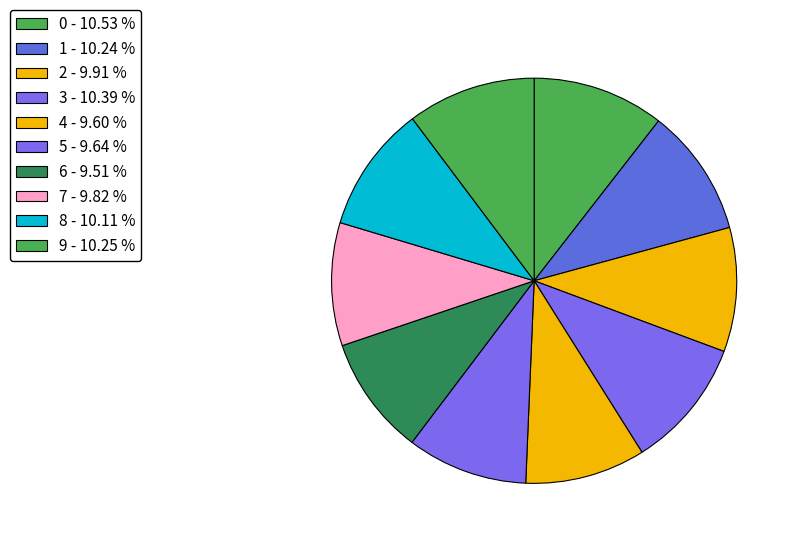

What percentage is the 6 slice, to the nearest percent?

10%